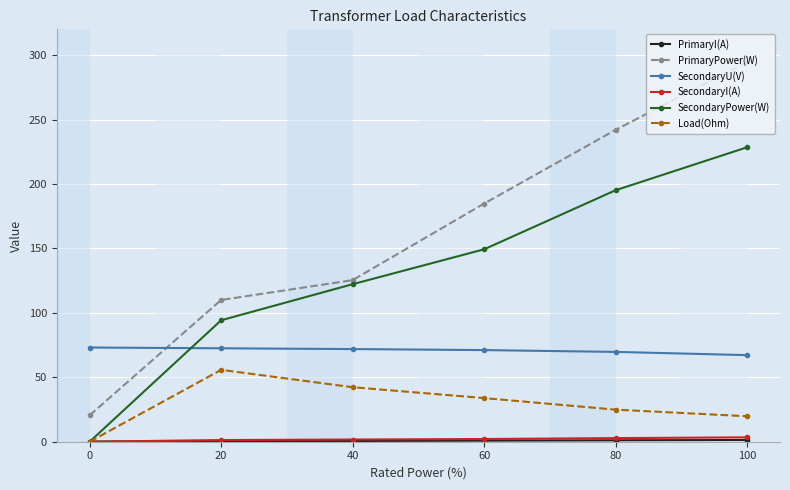

What is the maximum value for SecondaryI(A)?

3.4